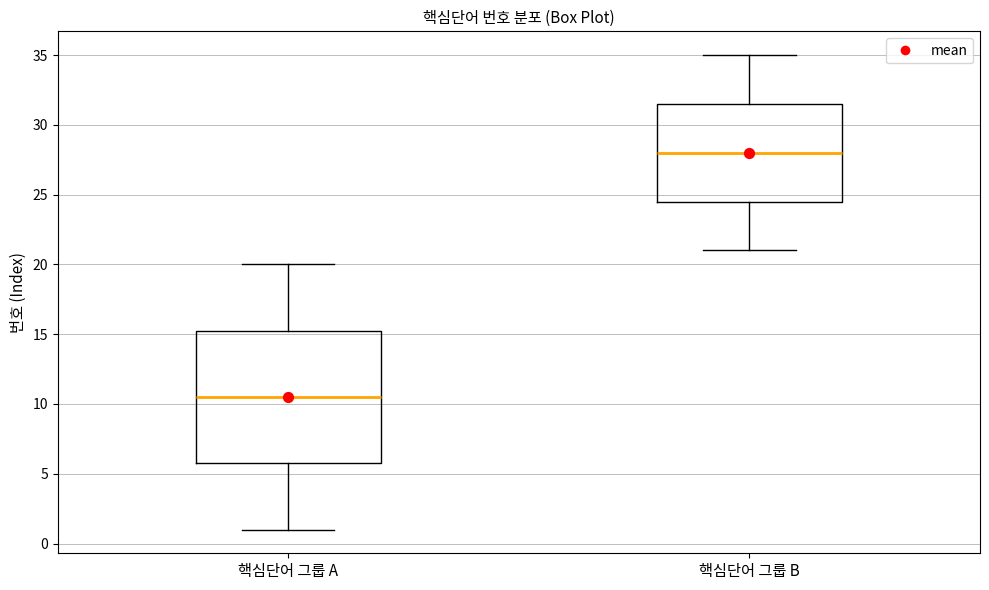

Reading left to right, transcribe this box plot: for each box, give where its median line is, the range the box spans, and where its two whiskers end, as read against the y-axis. The values are not printed on the chart, so give them approximately, as read against the axis.

핵심단어 그룹 A: median 10.5, box 6.0 to 15.5, whiskers 1.0 to 20.0
핵심단어 그룹 B: median 28.0, box 24.5 to 31.5, whiskers 21.0 to 35.0